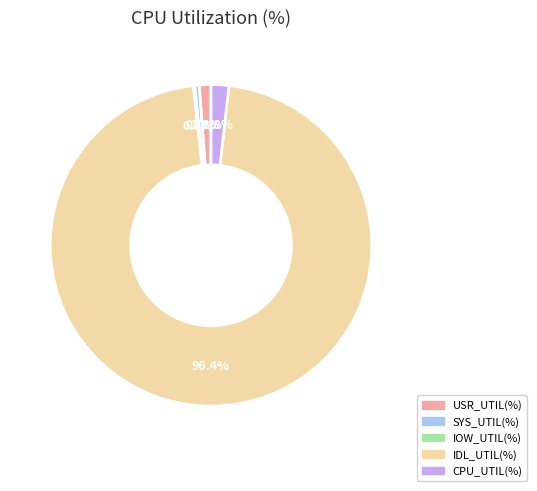

Combined, do IDL_UTIL(%) and CPU_UTIL(%) account for over 50%?

Yes